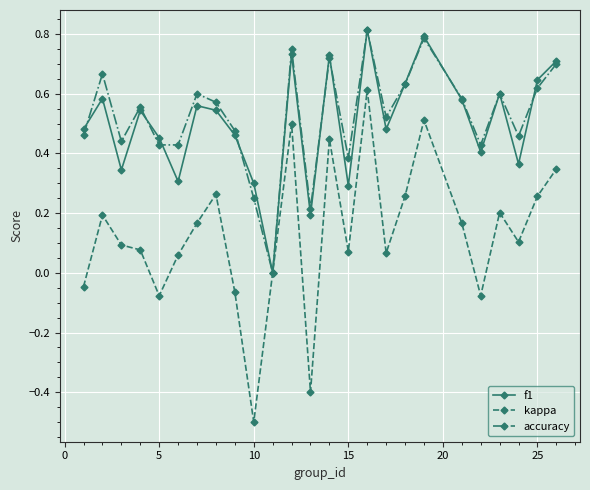

How many interior local valleys does the f1 series have?

8